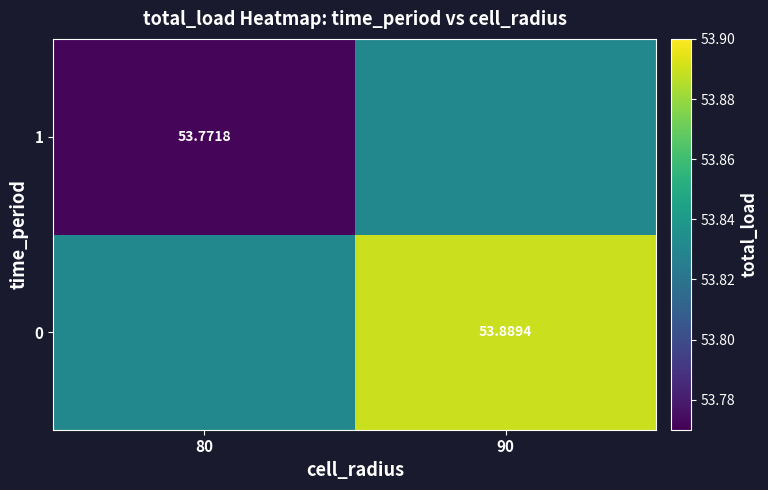

Is the value of 1 at 80 greater than the value of 0 at 90?

No